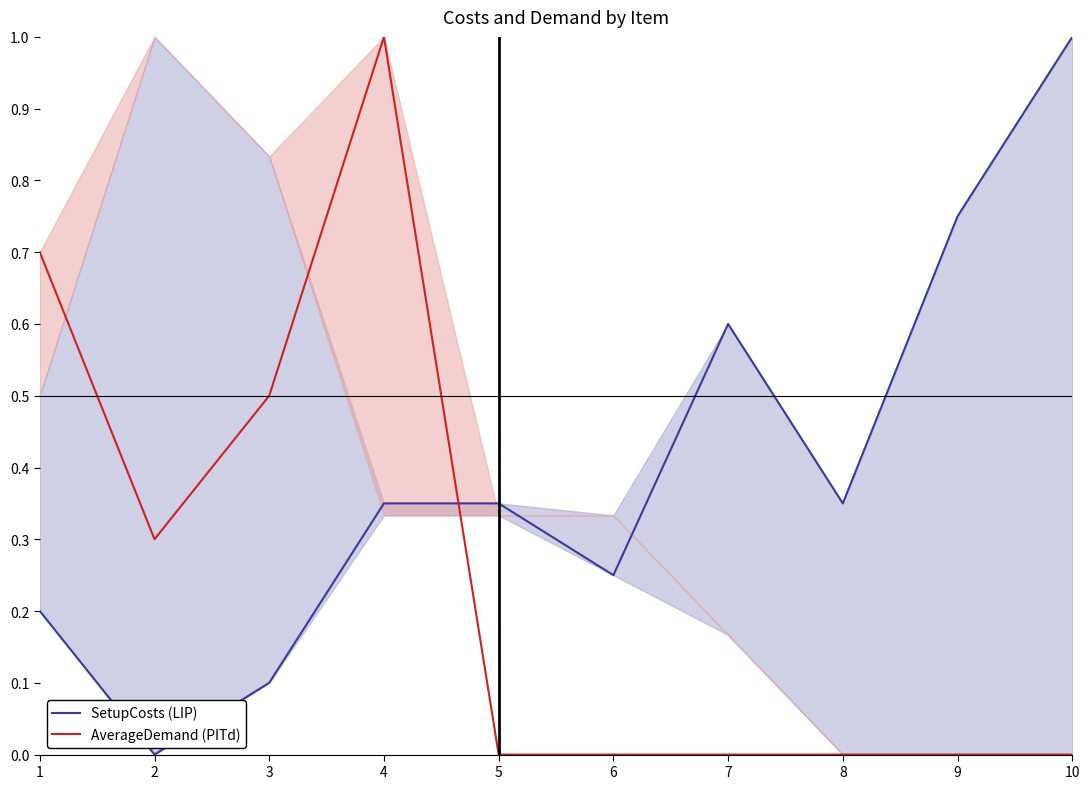

Reading left to right, transcribe all the data shown in this chart.

SetupCosts (LIP): 1=0.2	2=0.0	3=0.1	4=0.3	5=0.3	6=0.2	7=0.6	8=0.3	9=0.8	10=1.0
AverageDemand (PITd): 1=0.7	2=0.3	3=0.5	4=1.0	5=0.0	6=0.0	7=0.0	8=0.0	9=0.0	10=0.0